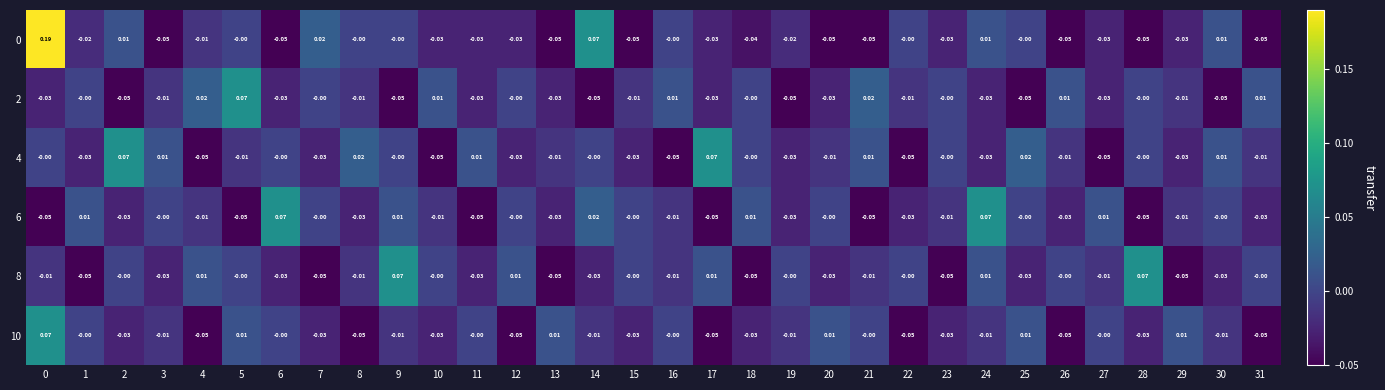

Is the value of 2 at 24 greater than the value of 0 at 24?

No